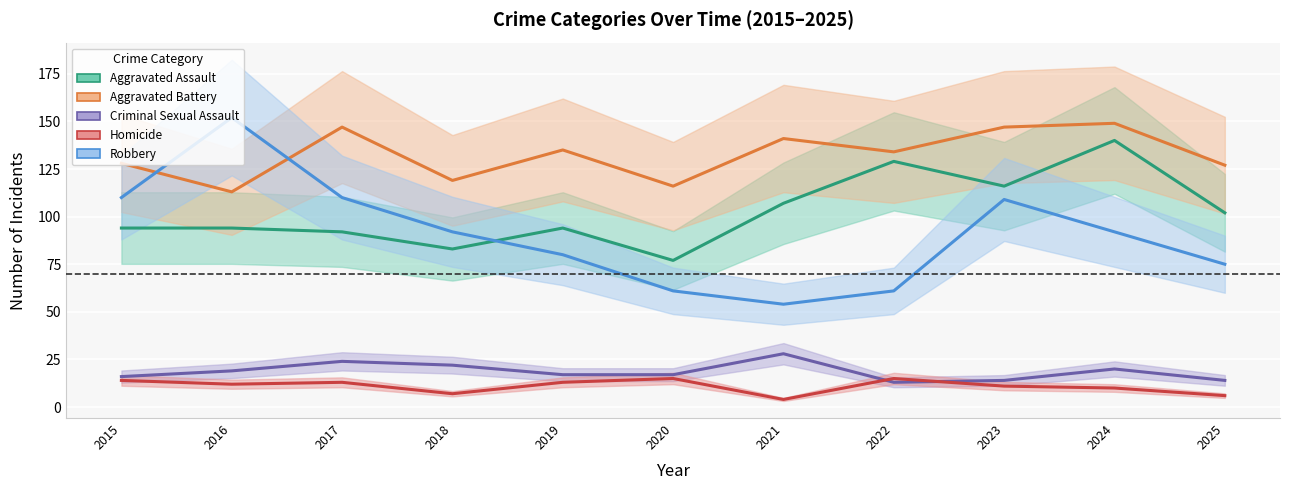

Which series changed the most between 2016 and 2024?

Robbery